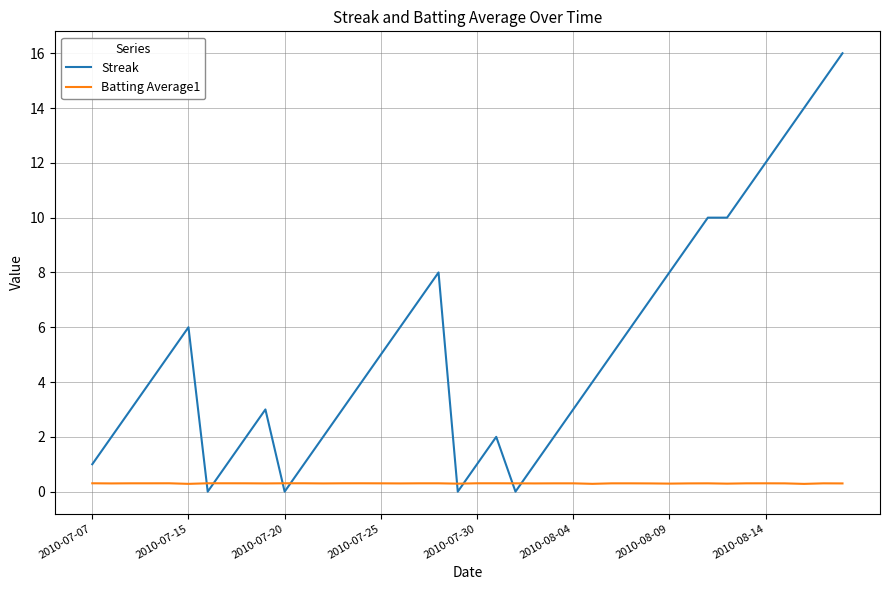

Which series ends up on top after the final intersection of Streak and Batting Average1?

Streak